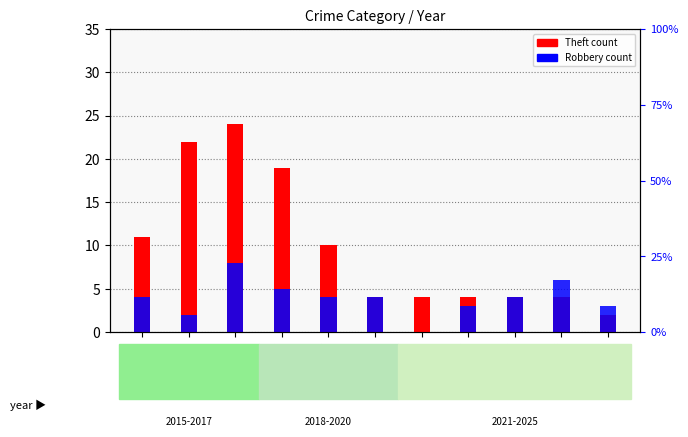

List the series in order of their overall mean, highest first.

Theft, Robbery